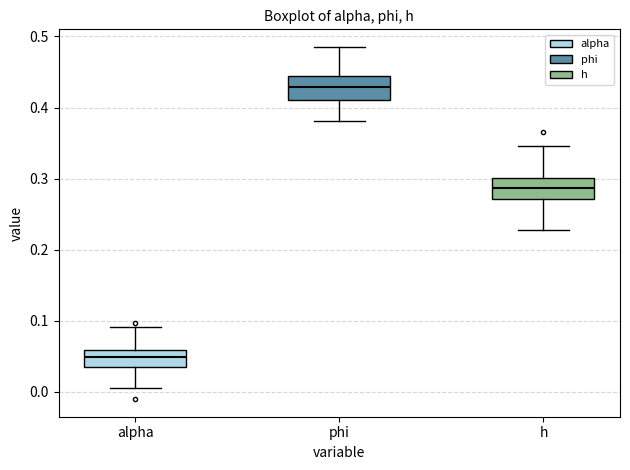

Which box has the lowest median line?

alpha